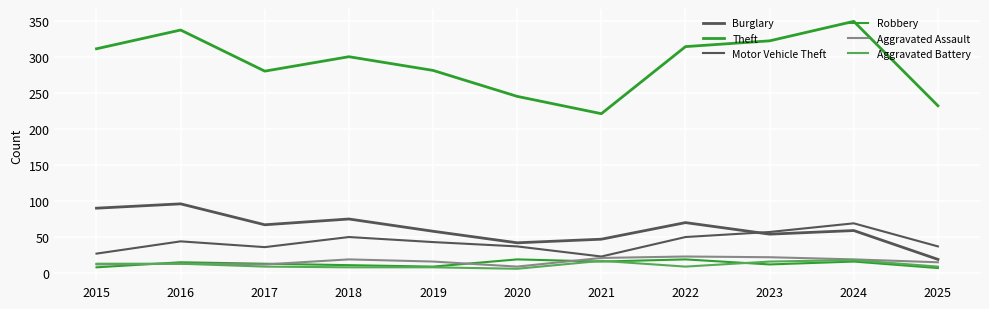

How many lines are shown in the chart?

6